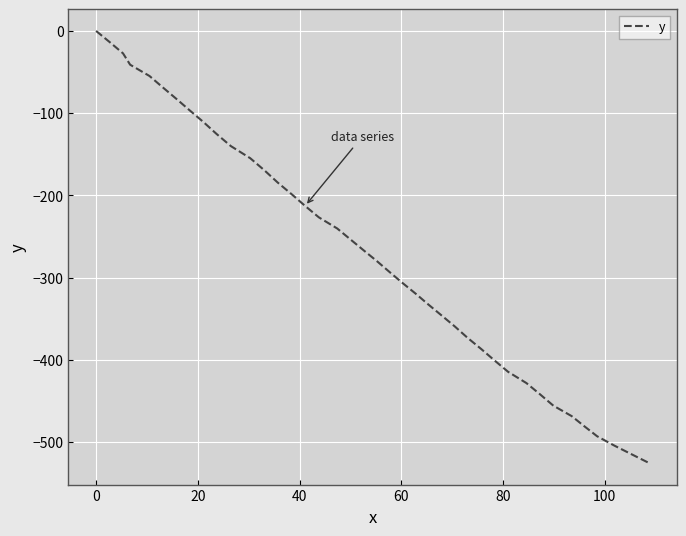

What is the difference between the maximum and minimum values?

525.6